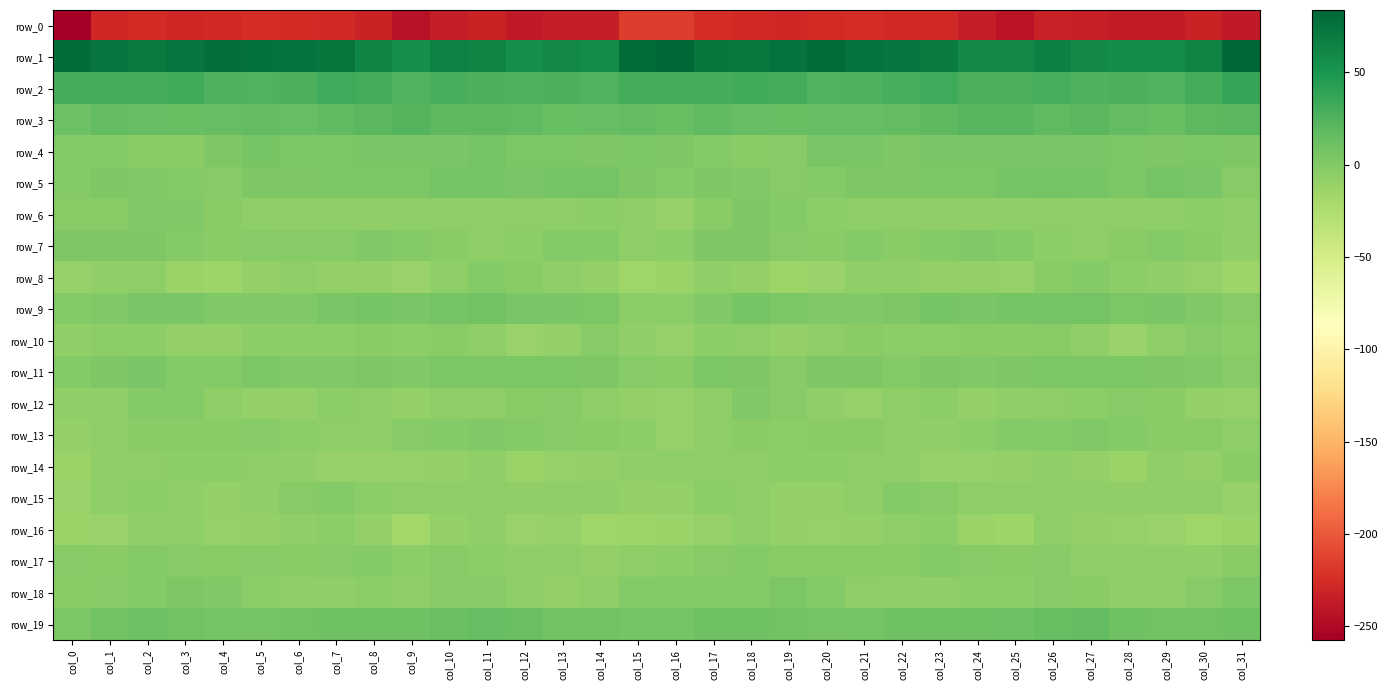

Reading right to left, extract all data points from this chart.

row_0: -238.3	-232.2	-236.5	-237.0	-234.3	-232.6	-242.8	-235.7	-227.8	-227.4	-225.5	-226.4	-228.8	-227.1	-224.8	-216.1	-216.0	-236.3	-236.2	-237.7	-231.7	-236.3	-243.1	-231.3	-227.4	-226.9	-225.2	-227.9	-228.4	-226.2	-228.4	-257.7
row_1: 82.6	63.8	57.9	56.3	59.5	66.4	59.4	58.5	69.0	74.1	75.7	78.7	75.8	71.1	72.9	83.8	80.2	57.3	58.6	55.1	63.7	65.2	55.7	62.4	71.9	74.5	76.8	78.4	73.9	70.4	73.5	79.5
row_2: 36.2	29.3	25.1	26.7	26.0	28.8	26.5	27.5	32.6	29.1	25.5	23.9	29.2	30.7	30.3	30.3	30.1	24.8	26.6	25.4	27.1	29.0	24.7	30.0	32.1	27.5	24.1	25.2	31.1	29.5	30.4	29.6
row_3: 20.3	18.5	13.2	16.6	20.0	18.4	22.4	21.2	19.3	16.6	15.5	15.8	13.7	14.6	17.2	14.1	15.9	15.0	13.9	18.2	19.2	19.7	22.6	20.2	18.4	15.7	15.9	14.6	14.4	14.7	16.7	10.7
row_4: 2.4	2.6	2.5	3.0	4.8	5.1	4.4	5.0	3.8	2.4	4.5	4.6	-2.3	-3.4	-1.3	2.0	3.8	1.7	3.2	3.2	5.1	4.9	4.2	5.1	3.1	2.5	5.4	2.3	-3.2	-3.4	-1.0	-1.3
row_5: -2.0	4.4	6.8	3.3	5.8	6.7	5.3	2.7	3.3	2.4	2.2	-0.5	-1.9	-0.1	1.9	-0.5	1.7	6.6	5.2	4.3	6.4	6.3	3.6	3.0	3.4	2.3	1.4	-1.6	-1.2	0.5	2.1	-0.5
row_6: -5.8	-4.8	-6.0	-6.6	-6.5	-5.9	-5.7	-7.7	-6.9	-6.9	-6.2	-4.2	-1.1	1.4	-2.9	-9.9	-5.8	-4.8	-6.2	-6.7	-6.3	-5.7	-6.7	-7.8	-6.3	-7.1	-5.5	-3.5	0.6	0.4	-3.5	-3.2
row_7: -7.3	-3.8	-0.7	-3.1	-5.9	-4.6	-1.4	0.9	-1.3	-3.0	-1.5	-3.3	-1.9	1.7	1.3	-5.4	-6.8	-1.5	-1.4	-4.6	-6.1	-3.4	-0.9	0.8	-2.5	-2.4	-1.9	-3.5	-0.3	2.4	1.5	1.6
row_8: -14.4	-10.3	-7.9	-5.1	-0.5	-3.0	-10.5	-9.4	-8.9	-7.9	-7.8	-12.1	-14.3	-8.3	-8.0	-13.5	-14.9	-8.2	-7.5	-3.7	-0.4	-6.0	-11.0	-9.1	-8.5	-7.6	-8.8	-14.3	-12.6	-6.8	-7.8	-9.7
row_9: -2.6	1.1	3.8	3.5	7.3	7.8	5.9	4.2	5.2	1.4	0.7	0.2	3.0	5.6	0.8	-4.9	-4.4	2.7	4.3	4.1	8.1	7.3	4.2	5.3	3.9	0.8	0.5	0.4	4.7	4.5	0.6	-0.5
row_10: -5.0	-2.4	-6.4	-12.0	-7.7	-4.2	-3.7	-3.9	-4.3	-5.4	-4.1	-6.7	-9.5	-6.7	-5.4	-9.9	-7.8	-2.4	-9.2	-11.4	-6.0	-3.3	-5.3	-3.0	-5.3	-4.7	-4.7	-8.3	-8.9	-5.4	-5.0	-7.0
row_11: -1.9	0.2	2.0	3.7	2.9	3.6	2.4	1.0	1.3	-0.7	2.1	1.3	-1.9	2.2	2.6	-3.1	-1.6	1.5	2.7	3.7	3.0	3.6	0.6	1.7	0.2	0.0	2.5	-0.3	-1.2	3.9	1.5	-0.9
row_12: -9.6	-8.6	-3.1	-2.5	-5.3	-6.4	-7.0	-8.3	-4.8	-6.9	-9.7	-7.9	-2.6	0.1	-6.0	-9.8	-8.5	-6.5	-1.7	-3.7	-6.3	-5.8	-9.0	-6.8	-4.8	-8.4	-9.5	-6.3	-0.8	-1.0	-7.6	-7.3
row_13: -5.7	-3.9	-3.0	-1.5	0.4	-0.8	-0.6	-4.3	-7.2	-6.0	-3.3	-3.0	-4.4	-3.5	-5.8	-9.8	-5.4	-3.4	-2.4	-0.6	-0.2	-0.7	-2.1	-5.7	-6.8	-5.2	-2.5	-4.0	-4.0	-3.5	-7.3	-8.6
row_14: -3.8	-8.4	-8.2	-13.0	-8.8	-7.3	-9.5	-9.8	-10.5	-8.0	-6.5	-4.8	-4.4	-6.5	-6.3	-6.1	-7.3	-8.2	-9.8	-12.8	-7.2	-8.6	-9.9	-10.2	-9.6	-7.6	-5.6	-4.8	-5.0	-6.5	-7.3	-13.0
row_15: -10.7	-7.6	-7.2	-7.1	-7.0	-6.6	-5.8	-5.7	-2.1	-0.4	-6.6	-9.0	-8.5	-6.0	-4.9	-8.4	-9.3	-7.2	-7.4	-7.3	-6.9	-6.2	-6.7	-4.3	-0.8	-2.3	-8.1	-9.2	-7.7	-4.9	-6.3	-11.1
row_16: -12.6	-15.4	-11.8	-10.4	-9.2	-6.8	-14.2	-12.2	-5.3	-6.1	-8.6	-10.0	-8.2	-6.8	-10.4	-13.0	-14.5	-15.5	-10.1	-11.4	-7.3	-8.4	-16.9	-8.6	-5.1	-7.0	-9.2	-10.1	-6.8	-7.8	-11.5	-13.0
row_17: -3.6	-6.9	-7.3	-6.4	-6.3	-2.8	-3.7	-1.6	-1.0	-3.3	-3.1	-3.1	-3.6	-1.5	-1.7	-5.3	-5.7	-8.4	-6.4	-7.1	-5.2	-2.1	-5.1	-0.4	-2.0	-3.8	-2.7	-3.9	-2.6	-0.6	-3.2	-2.6
row_18: 2.9	-2.9	-8.1	-7.6	-3.7	-2.1	-5.4	-5.3	-7.1	-7.5	-6.2	-1.0	2.5	-0.3	-1.4	-0.4	-0.5	-5.9	-8.7	-6.5	-2.6	-2.6	-7.2	-5.3	-7.5	-7.6	-4.3	0.7	2.3	-1.1	-2.0	-3.3
row_19: 10.0	8.4	8.6	9.8	16.2	13.3	10.7	10.2	10.1	9.2	6.8	6.2	7.8	10.3	10.3	7.0	7.5	8.2	8.4	12.6	15.5	12.2	9.5	10.4	10.3	8.1	6.3	6.7	8.6	11.3	7.9	2.7